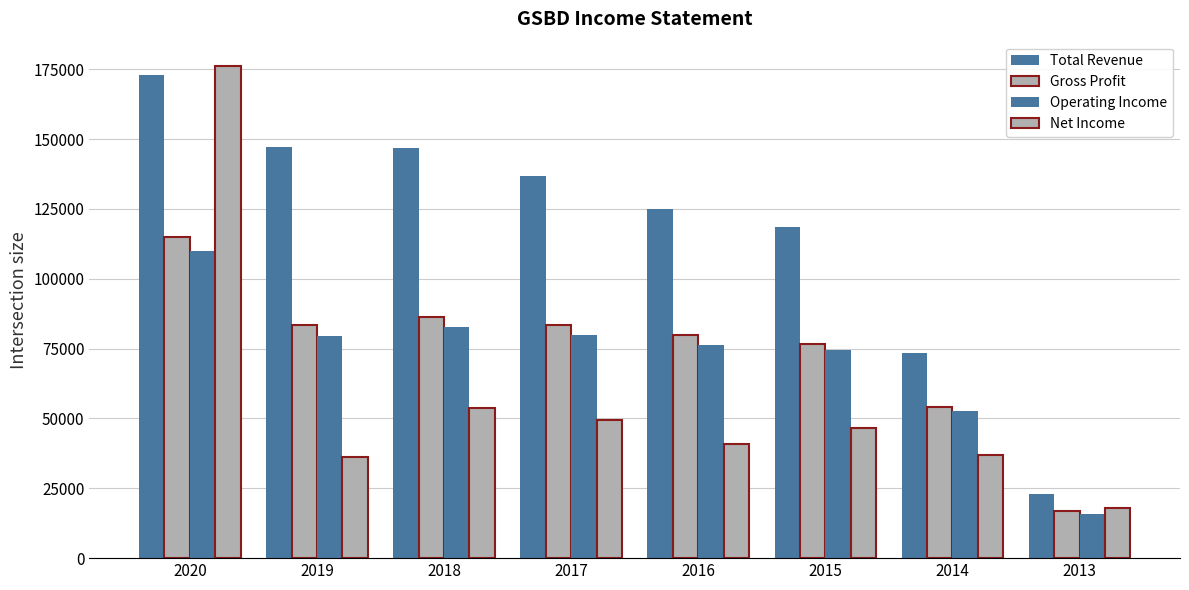

What is the sum of all Total Revenue values?

943400